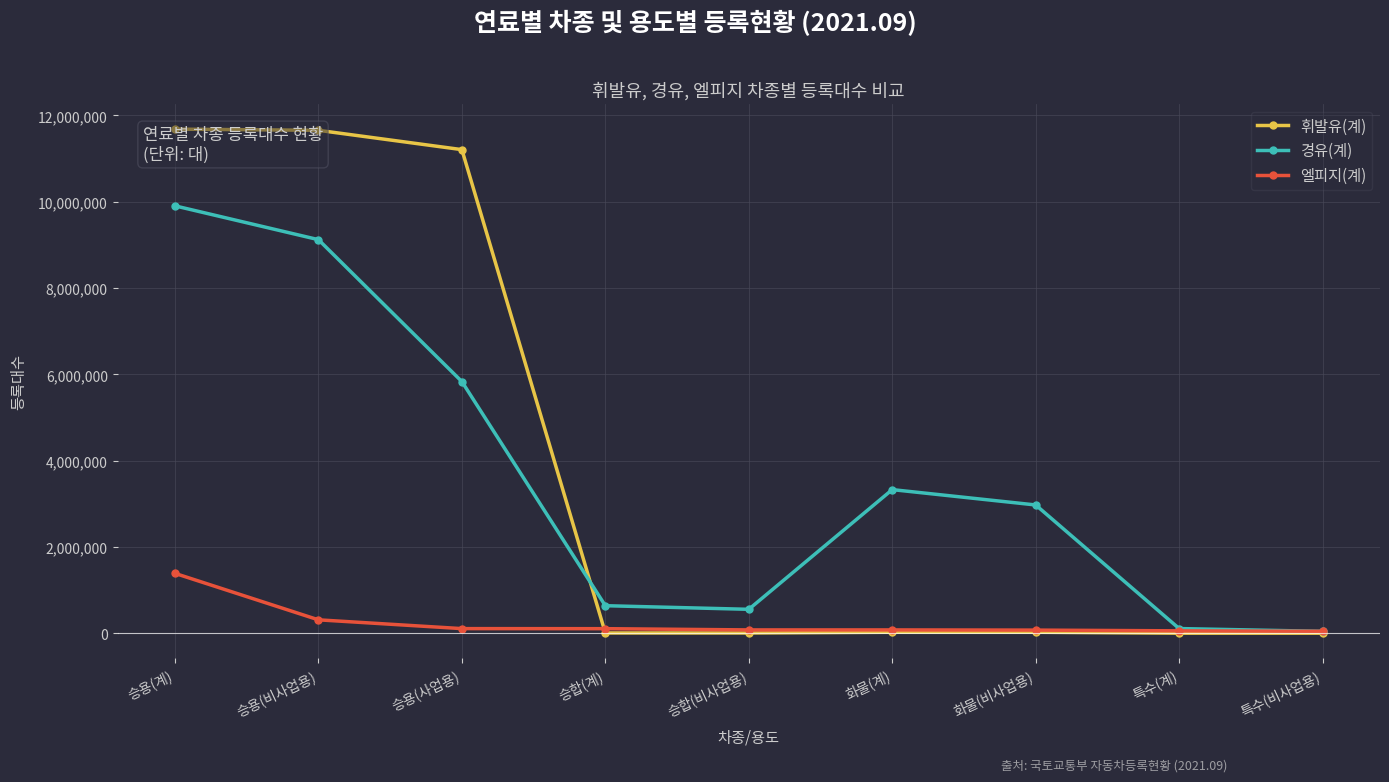

Is this an area chart (filled region under the line)?

No